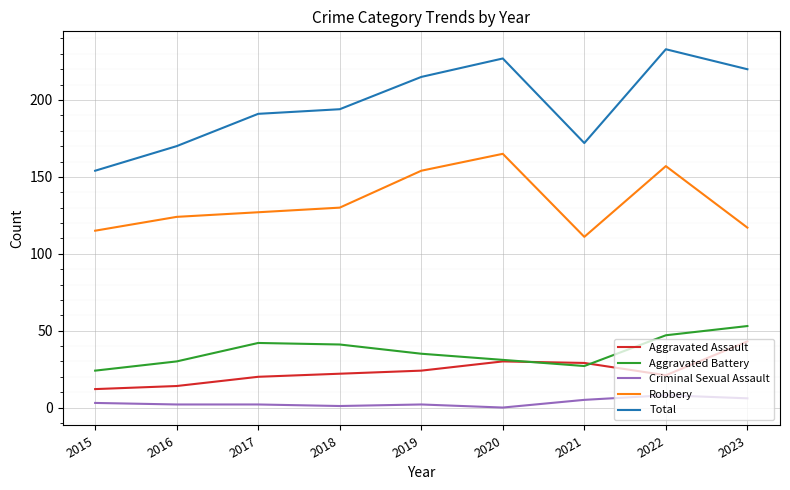

True or false: Aggravated Assault and Criminal Sexual Assault intersect in this chart.

False